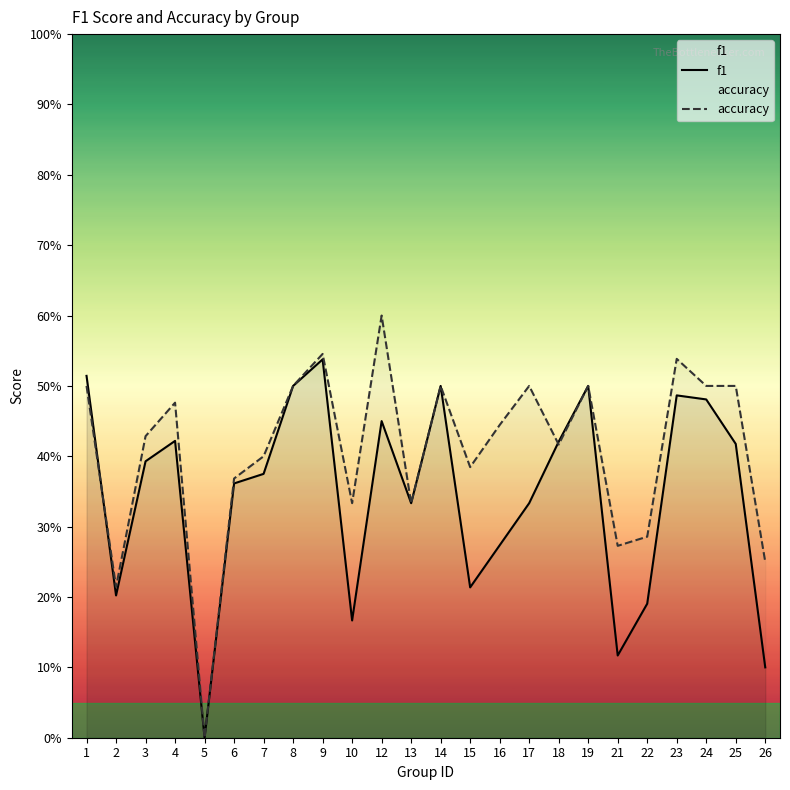

How many interior local valleys does the accuracy series have?

7